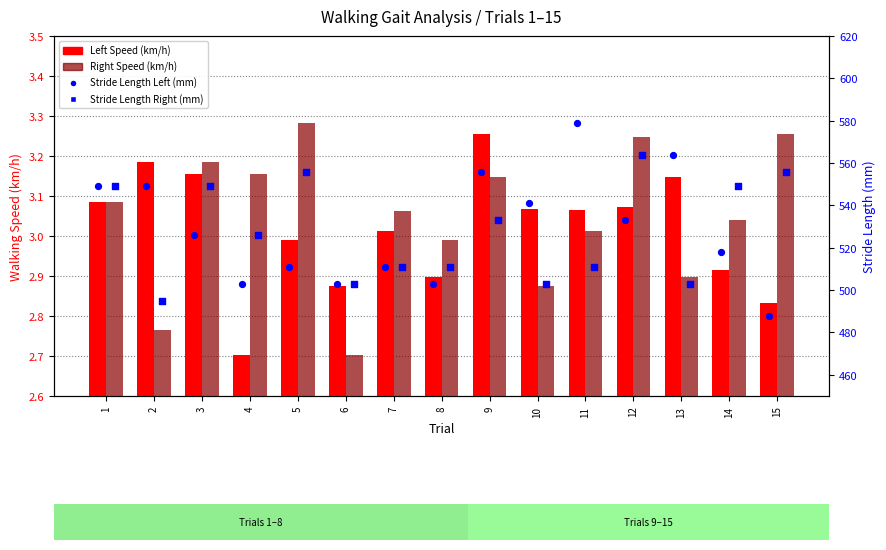

What are all the series names shown in the legend?

Left Speed, Right Speed, Stride Length Left, Stride Length Right